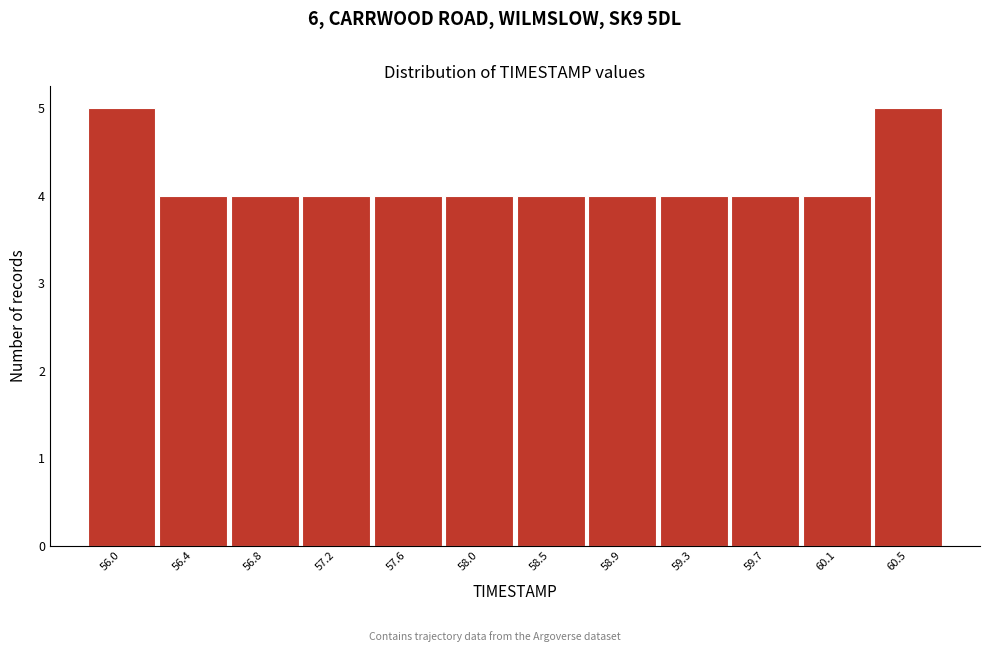

Reading left to right, extract all data points from this chart.

56.0=5	56.4=4	56.8=4	57.2=4	57.6=4	58.0=4	58.5=4	58.9=4	59.3=4	59.7=4	60.1=4	60.5=5